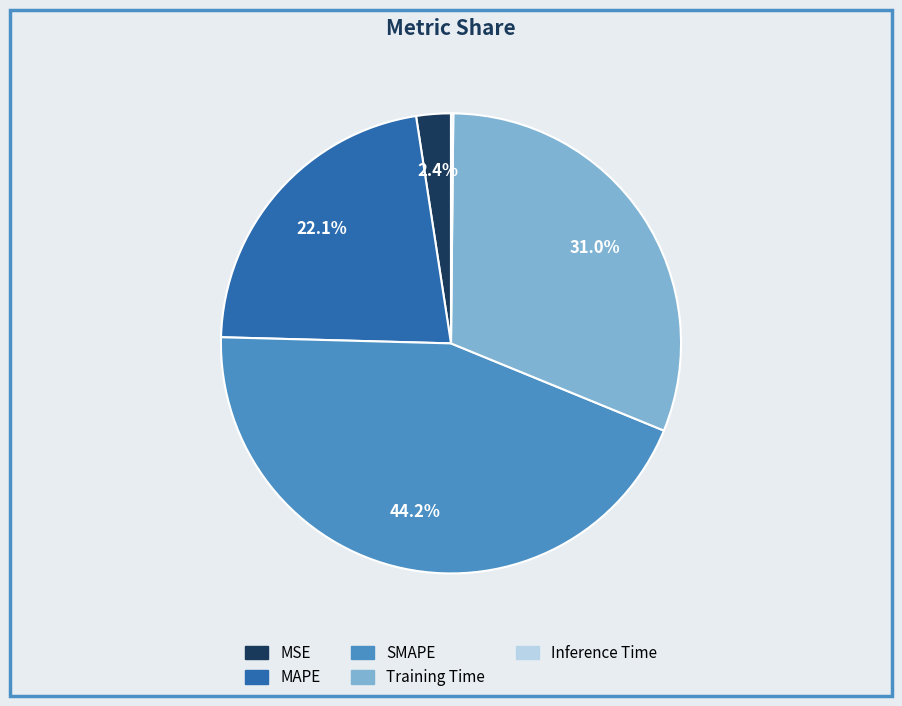

What is the total percentage of Training Time and SMAPE?

75.3%